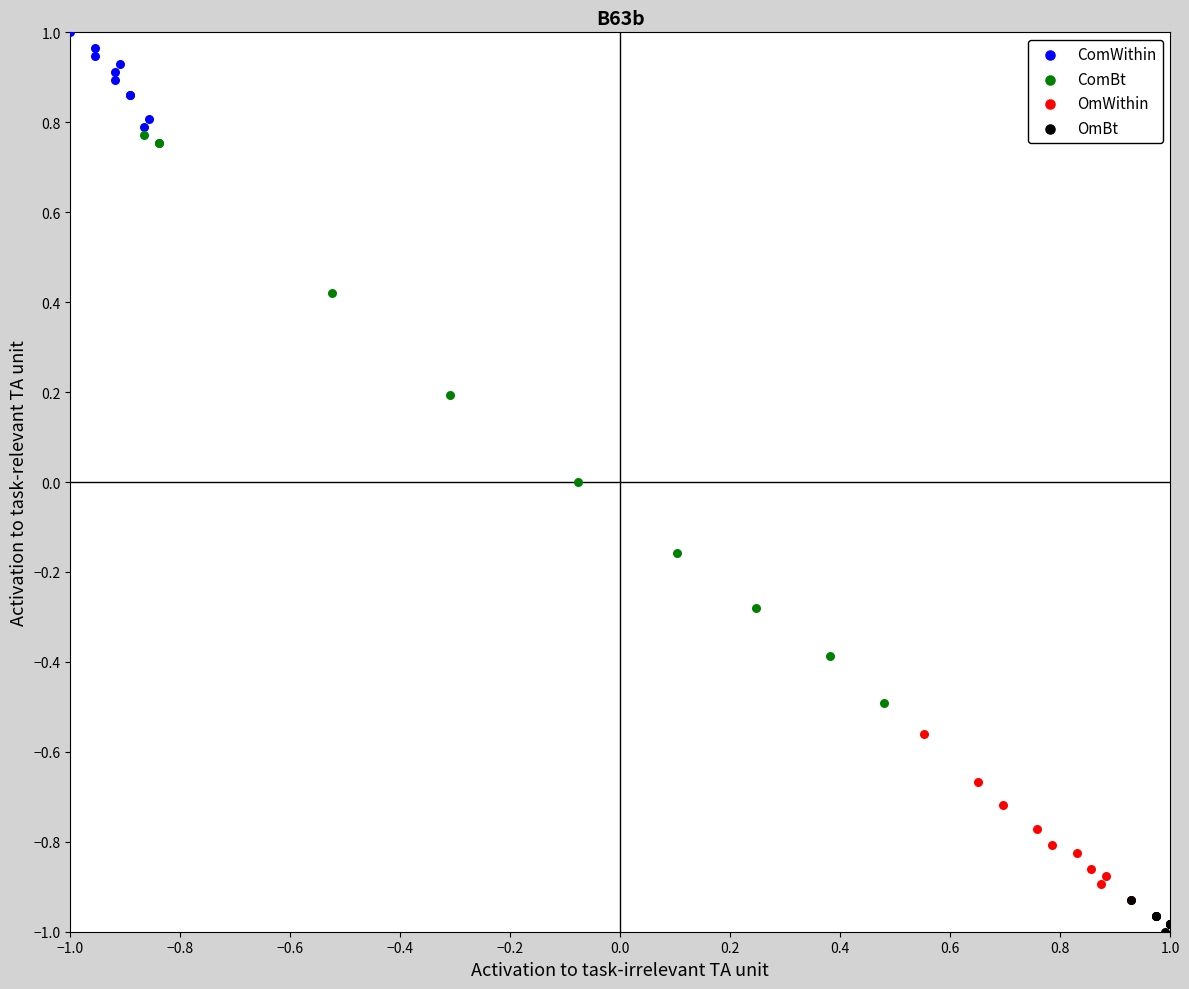

Which series has the largest Y range (max minus min)?

ComBt